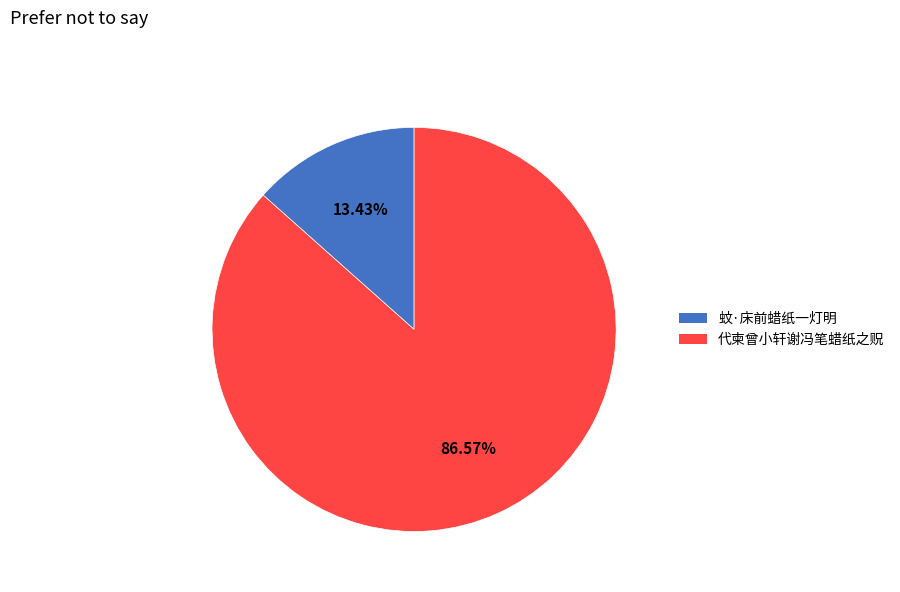

Rank the categories by value from lowest to highest.

蚊·床前蜡纸一灯明, 代柬曾小轩谢冯笔蜡纸之贶